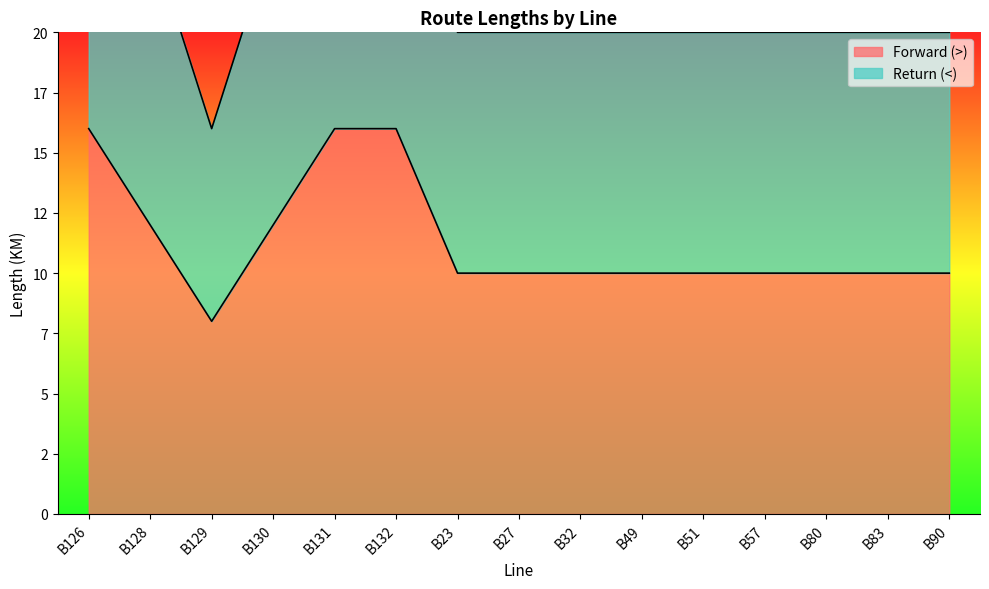

What is the maximum value for Forward (>)?

16